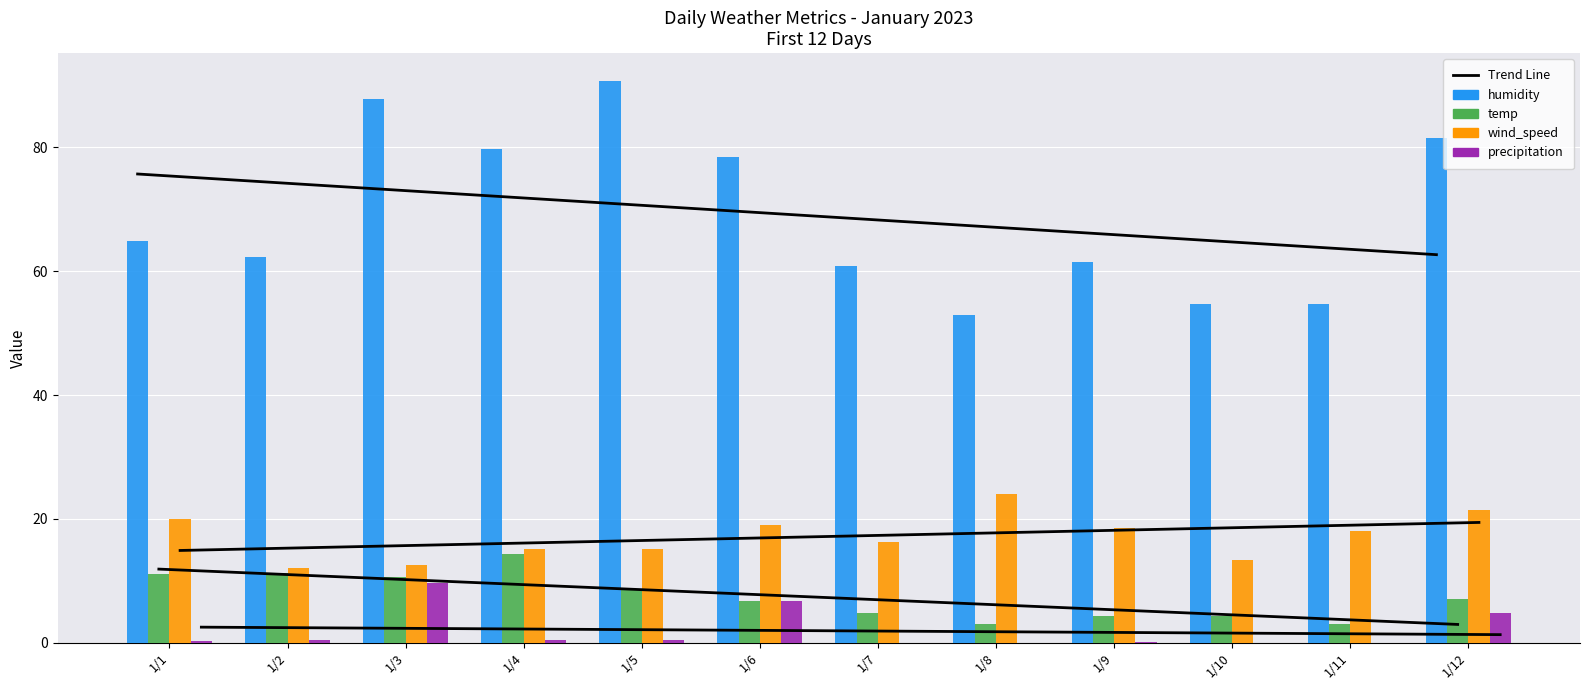

What is the value of the wind_speed bar at the 11th from the left?

18.1